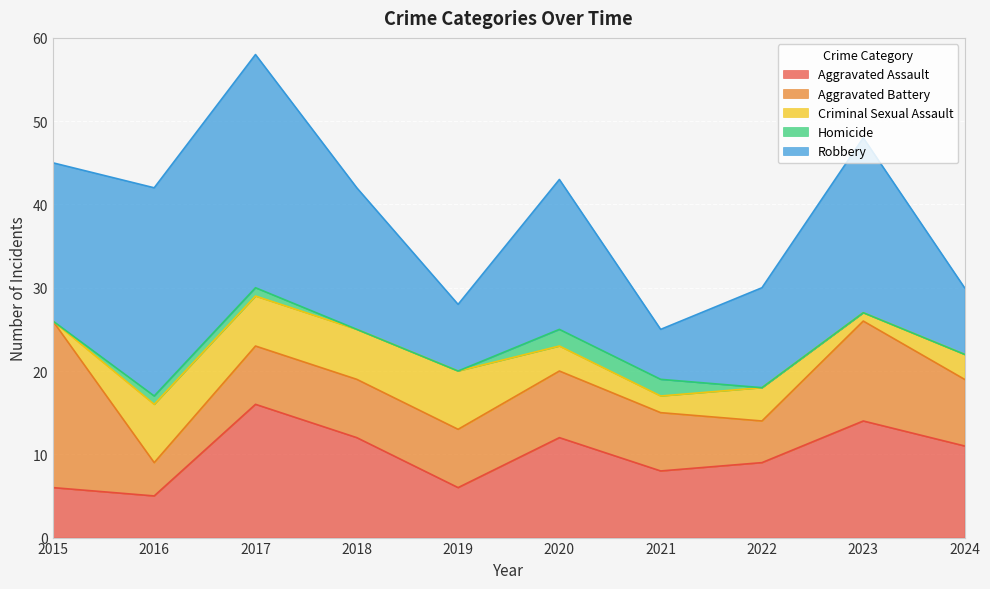

How many intersections are there between Aggravated Assault and Robbery?

3